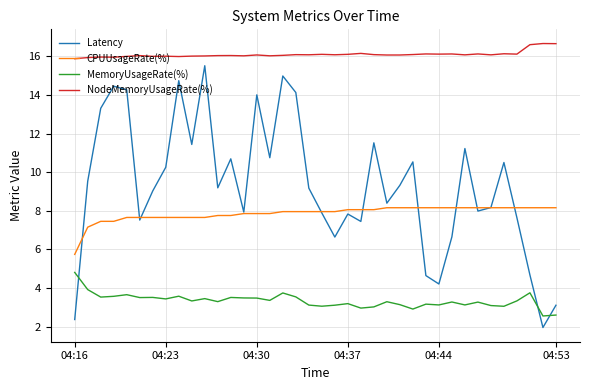

Rank the series by their maximum value, from lowest to highest.

MemoryUsageRate(%), CPUUsageRate(%), Latency, NodeMemoryUsageRate(%)